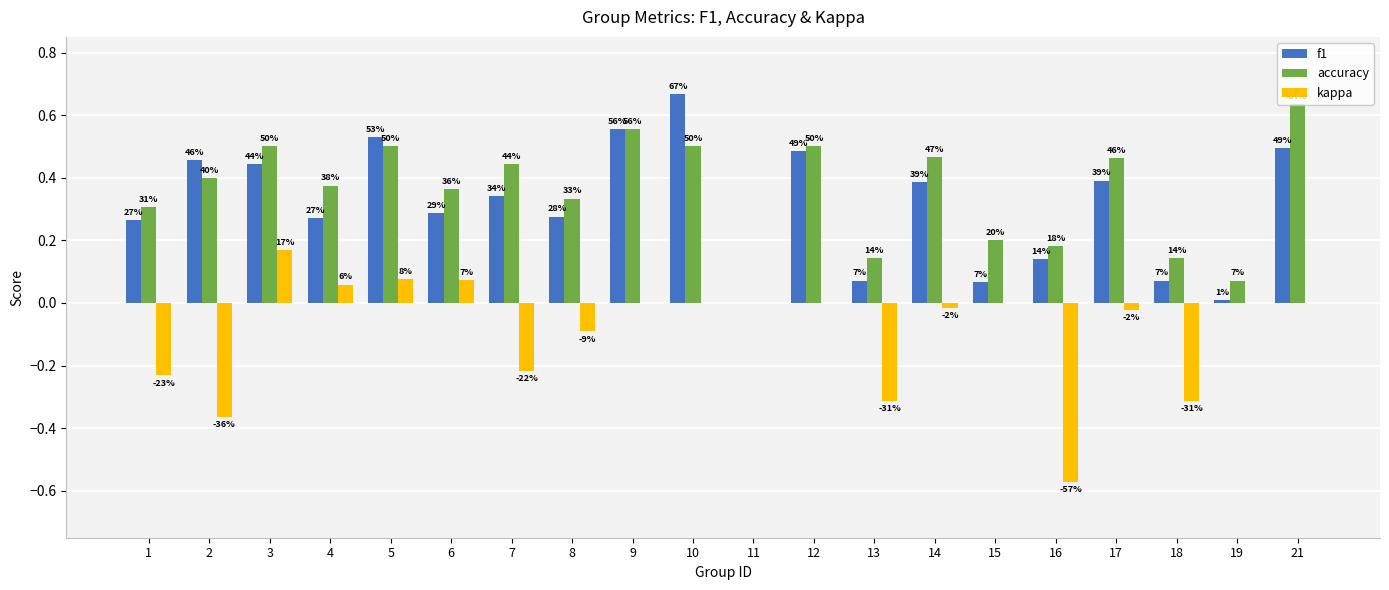

Are the bars grouped side by side (vs. stacked)?

Yes